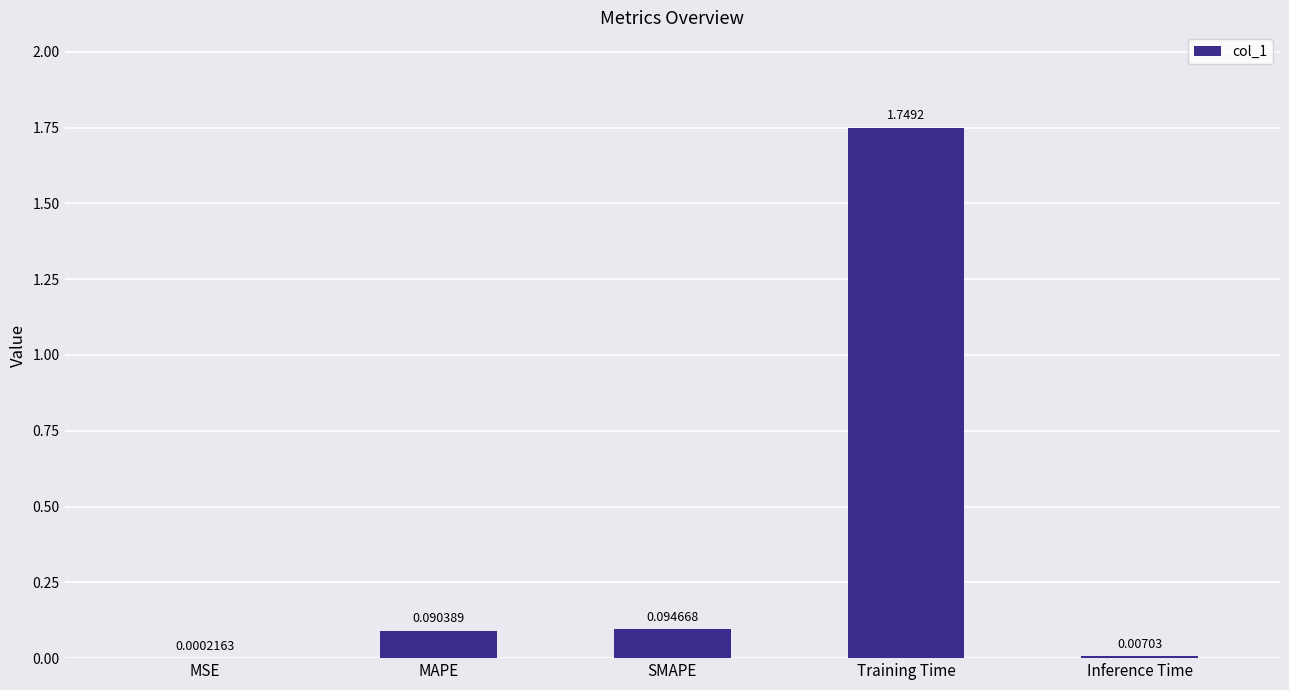

Are the bars horizontal?

No